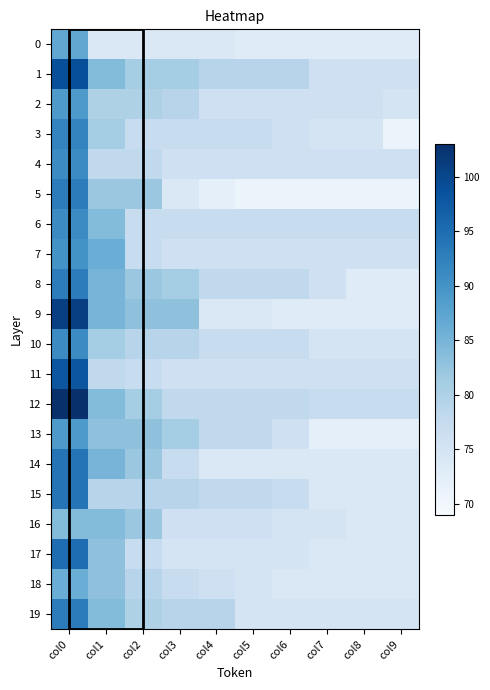

Between col8 and col9, which series saw the biggest shift?

3